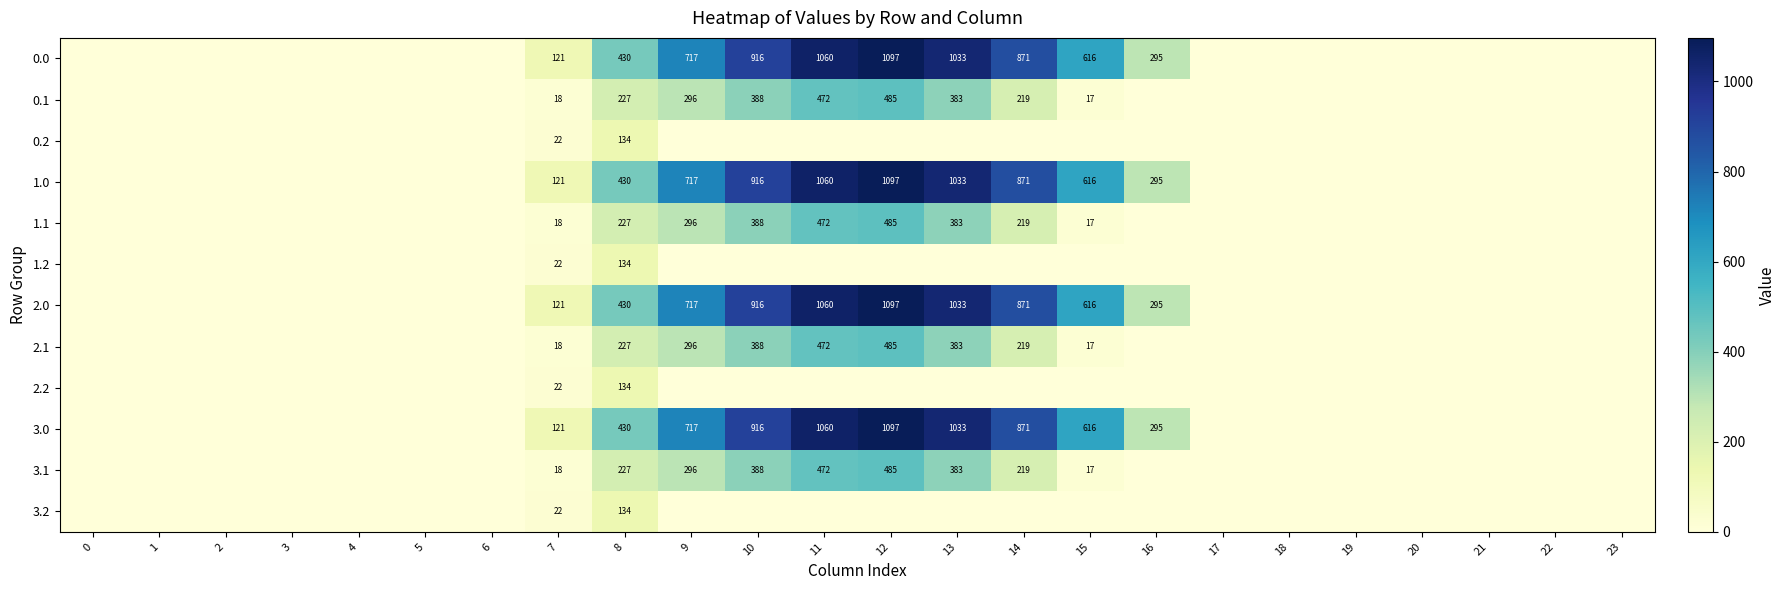

The value of 3.1 at 12 is 318. True or false?

False